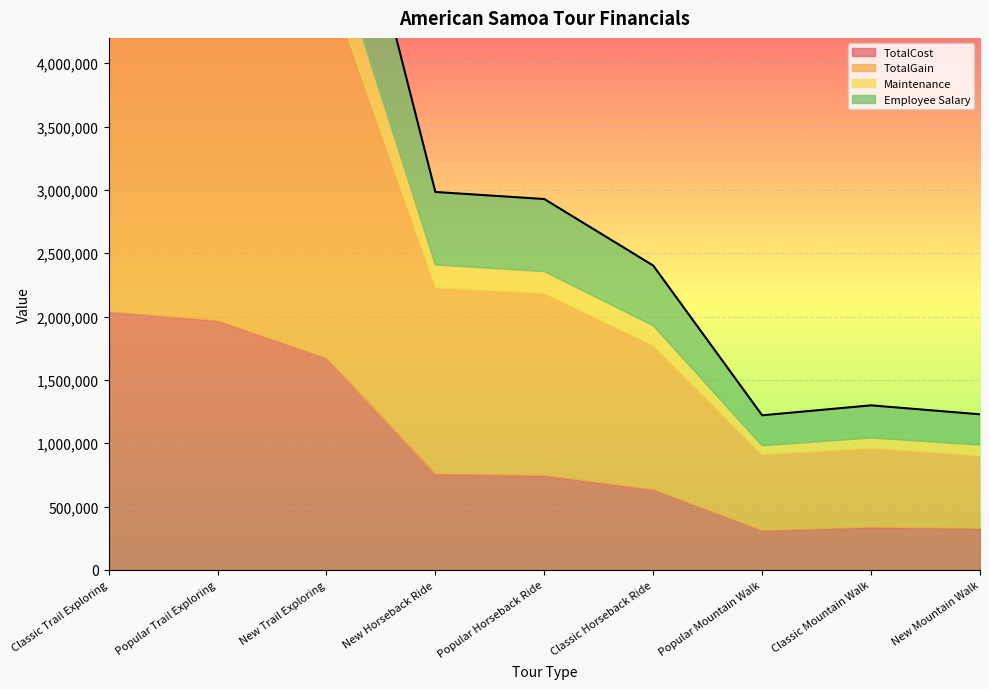

What is the highest value of the TotalGain series?

3874500